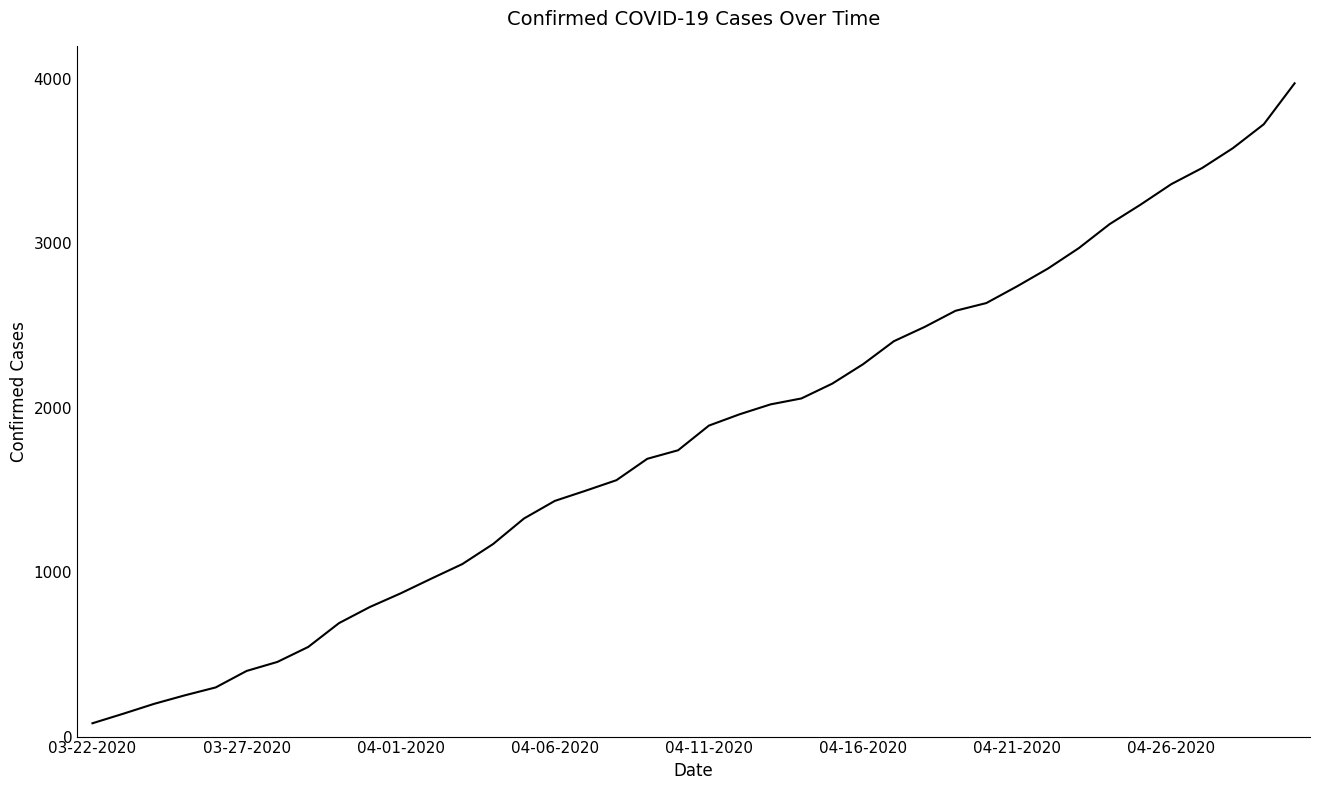

What is the greatest value displayed?

3972